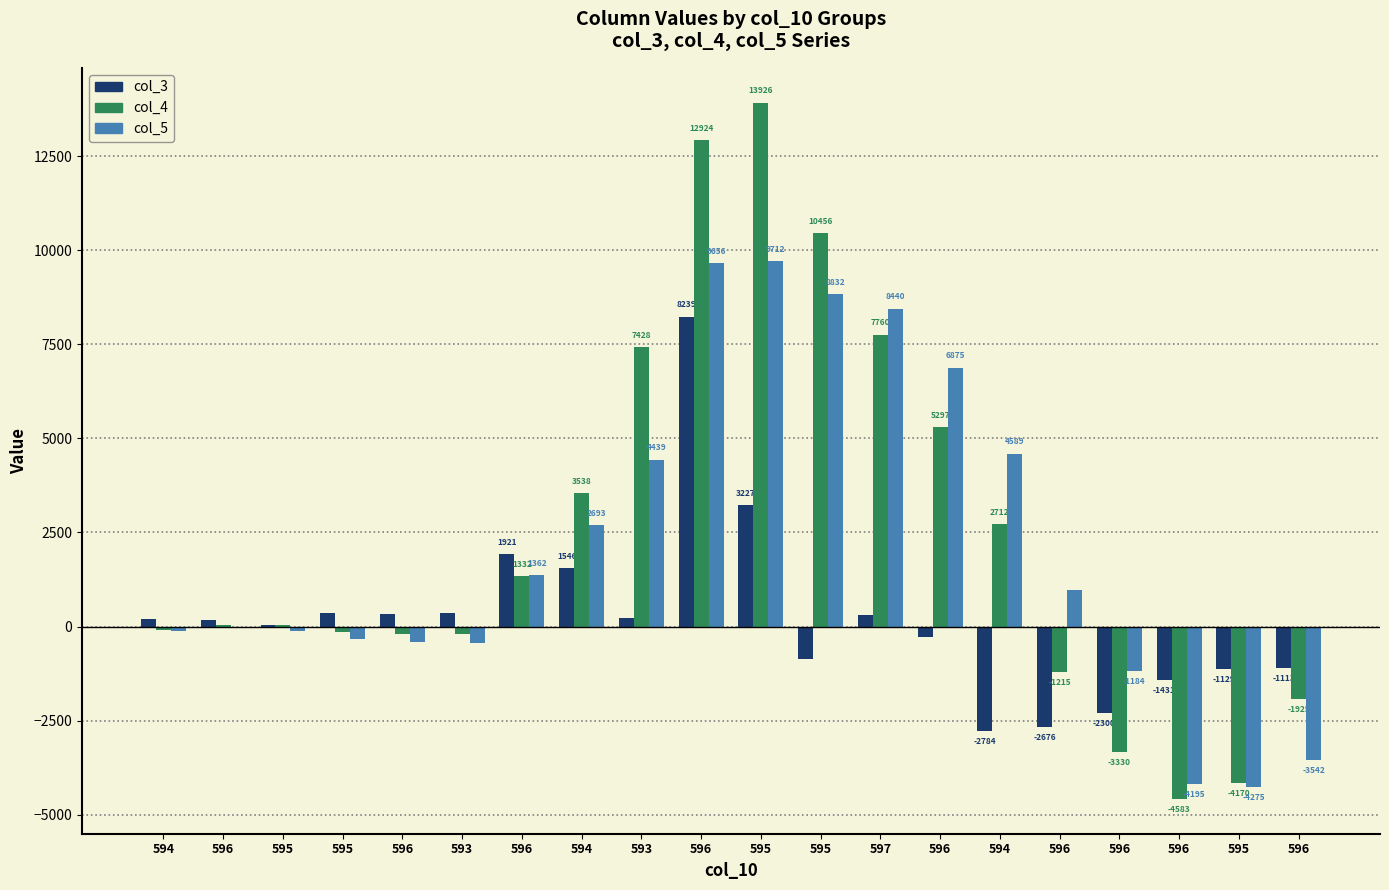

Reading right to left, extract all data points from this chart.

col_3: 596=-1113	595=-1129	596=-1431	596=-2300	596=-2676	594=-2784	596=-278	597=305	595=-866	595=3227	596=8239	593=238	594=1546	596=1921	593=354	596=337	595=353	595=36	596=168	594=196
col_4: 596=-1925	595=-4170	596=-4583	596=-3330	596=-1215	594=2712	596=5297	597=7760	595=10456	595=13926	596=12924	593=7428	594=3538	596=1332	593=-204	596=-205	595=-150	595=39	596=32	594=-92
col_5: 596=-3542	595=-4275	596=-4195	596=-1184	596=973	594=4589	596=6875	597=8440	595=8832	595=9712	596=9656	593=4439	594=2693	596=1362	593=-432	596=-424	595=-328	595=-107	596=-47	594=-111